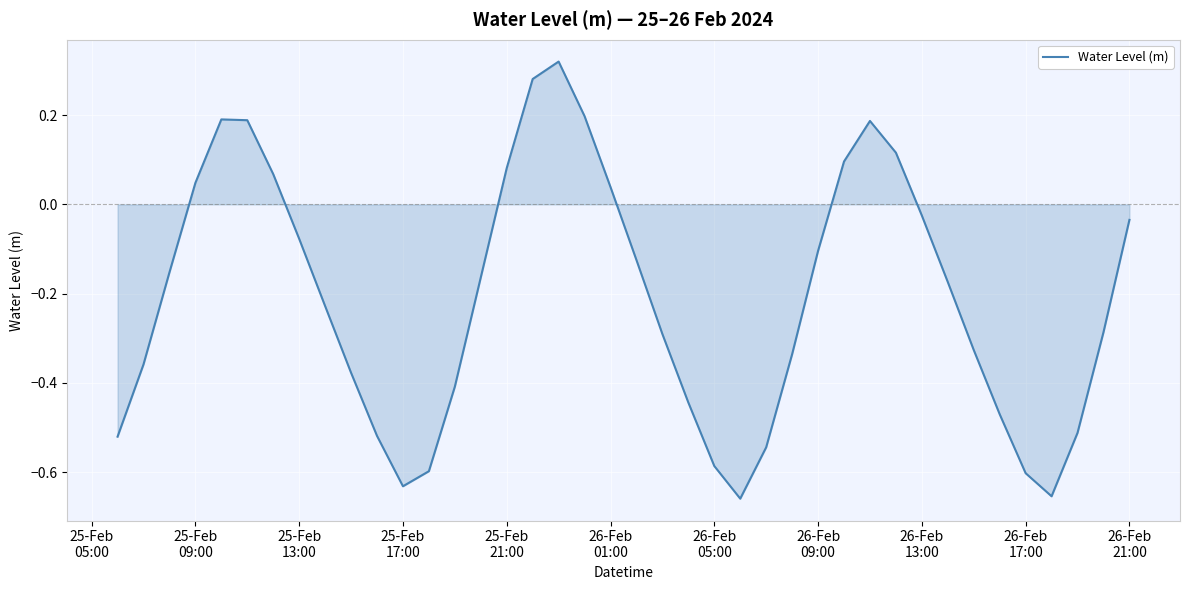

What is the difference between the maximum and minimum values?

1.0